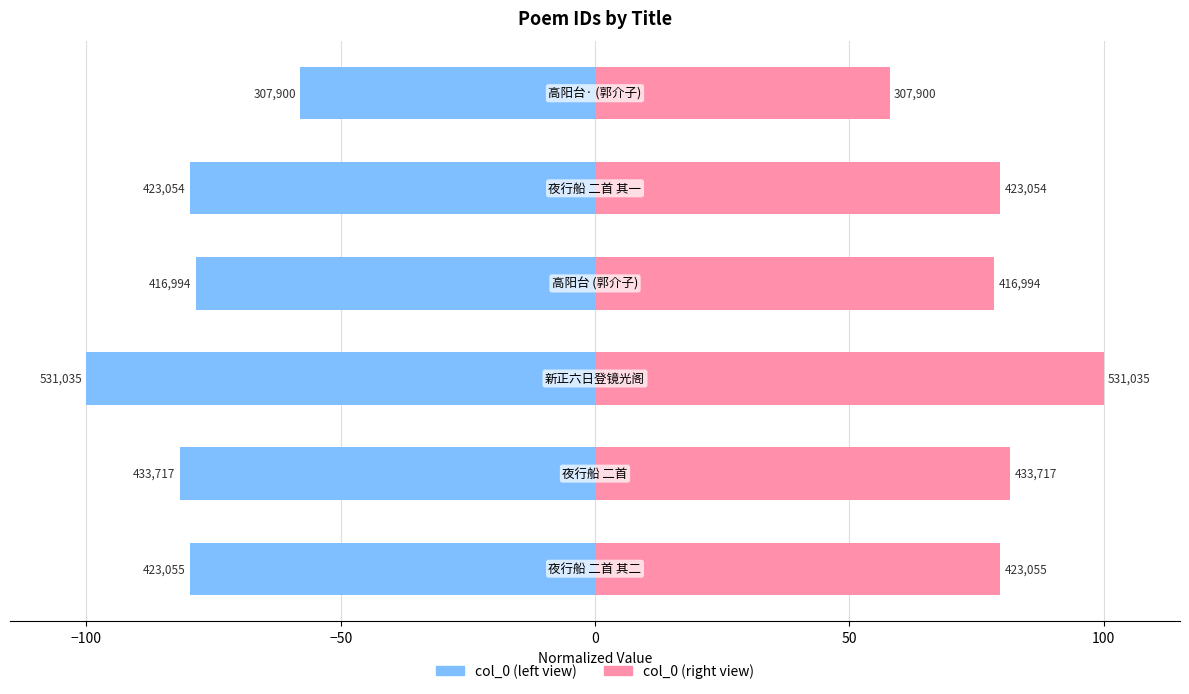

Are the bars horizontal?

Yes